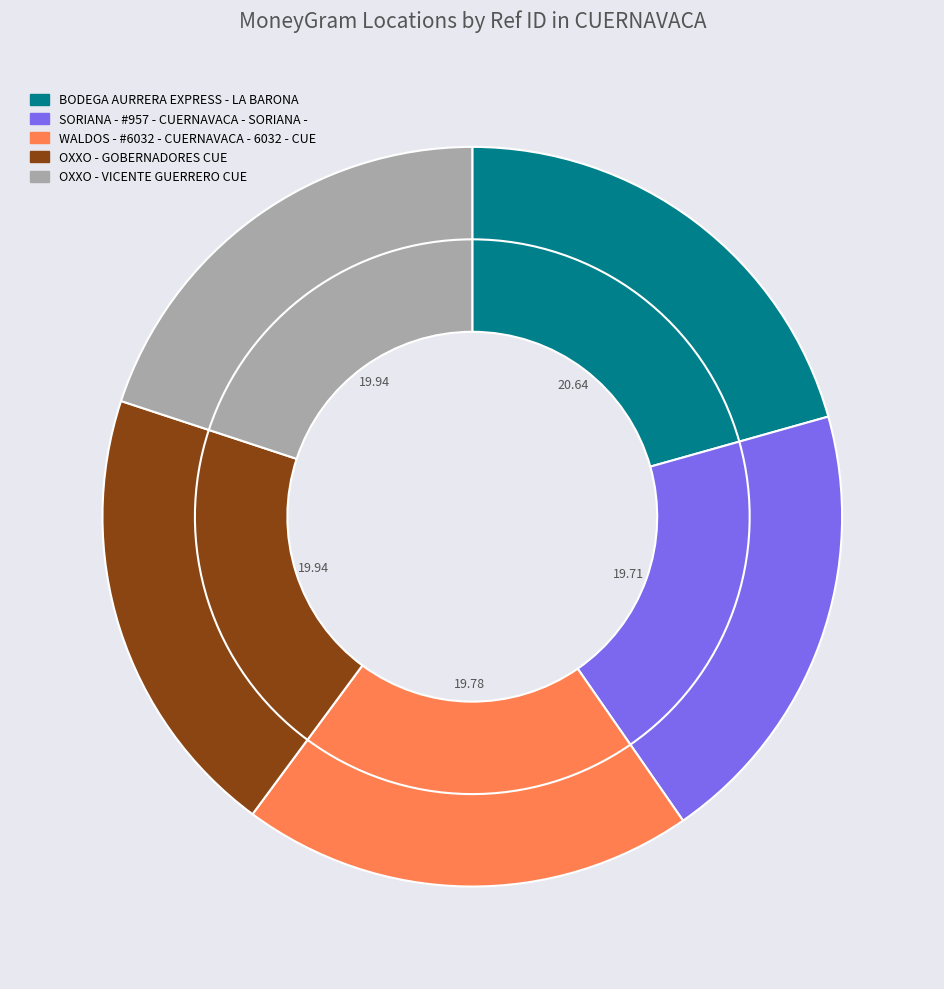

Is there a majority slice in this chart?

No